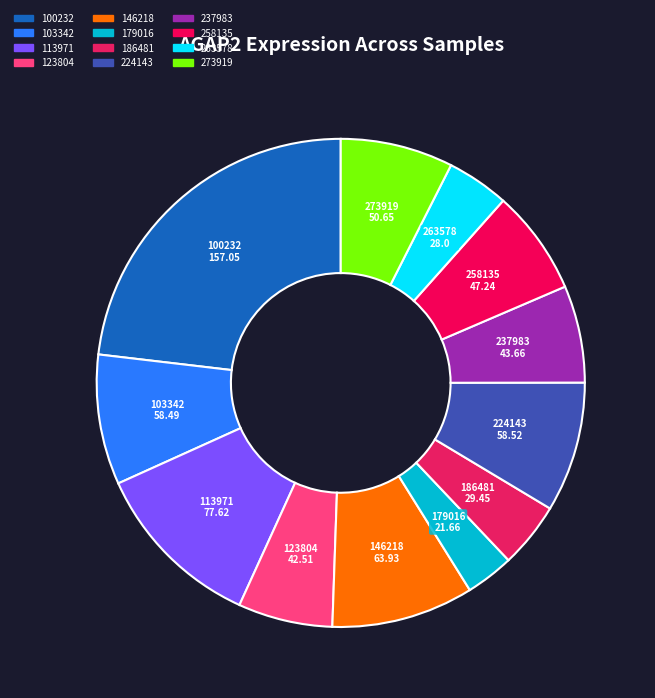

Is it true that 113971 is 11% of the pie?

True